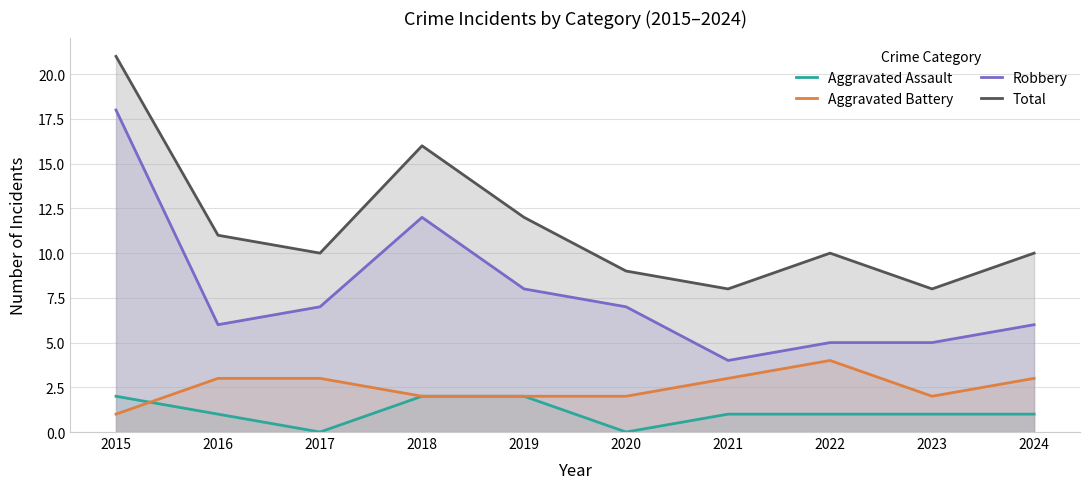

True or false: Total and Aggravated Assault cross at least once.

False